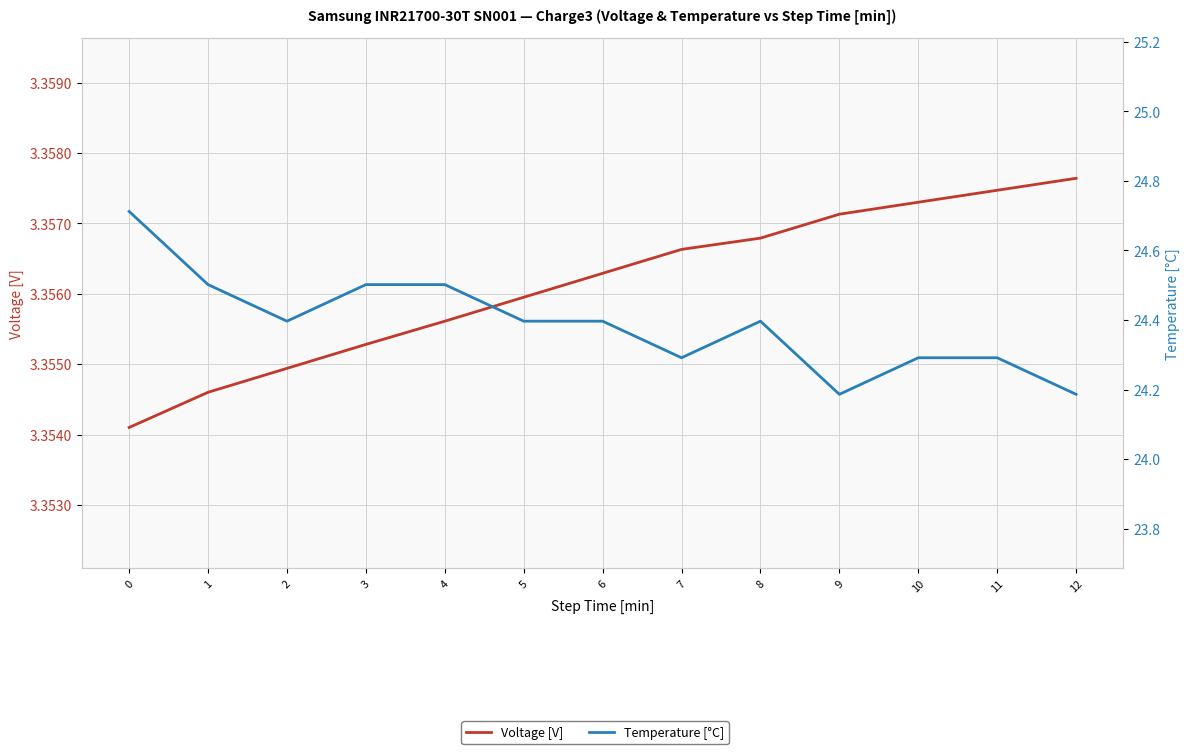

True or false: Temperature [°C] has a value of 24.2 at 12.

True